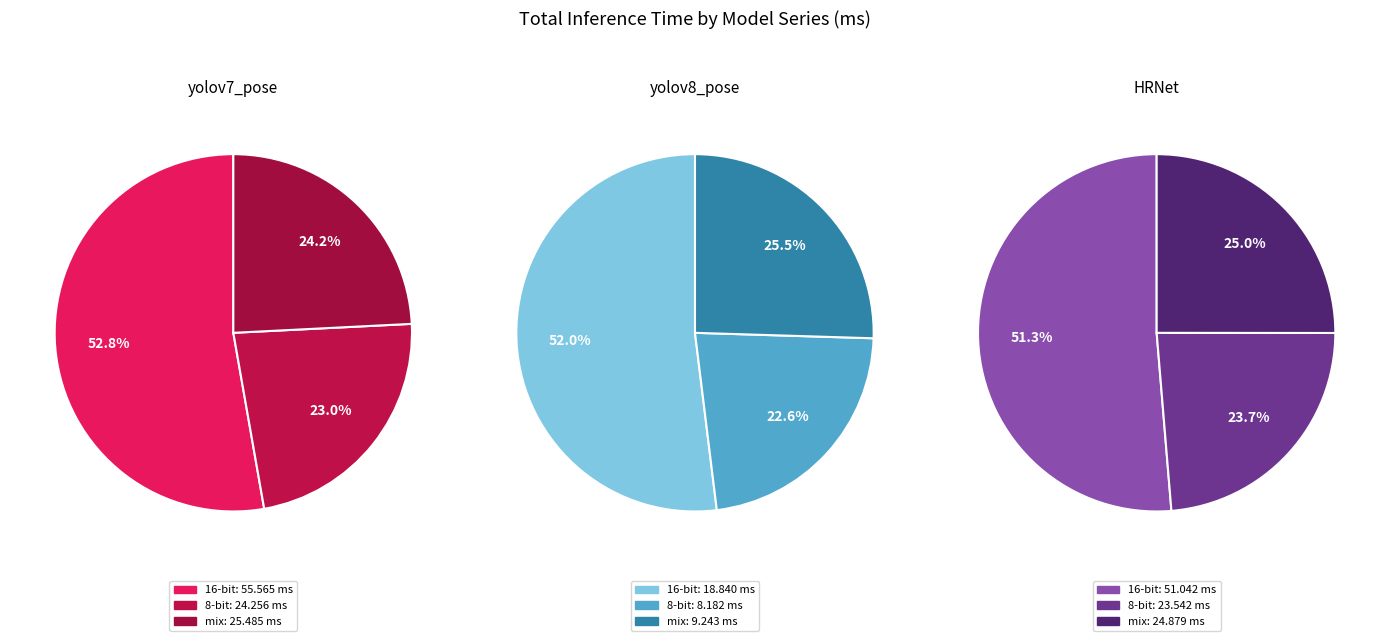

Is there a majority slice in this chart?

Yes